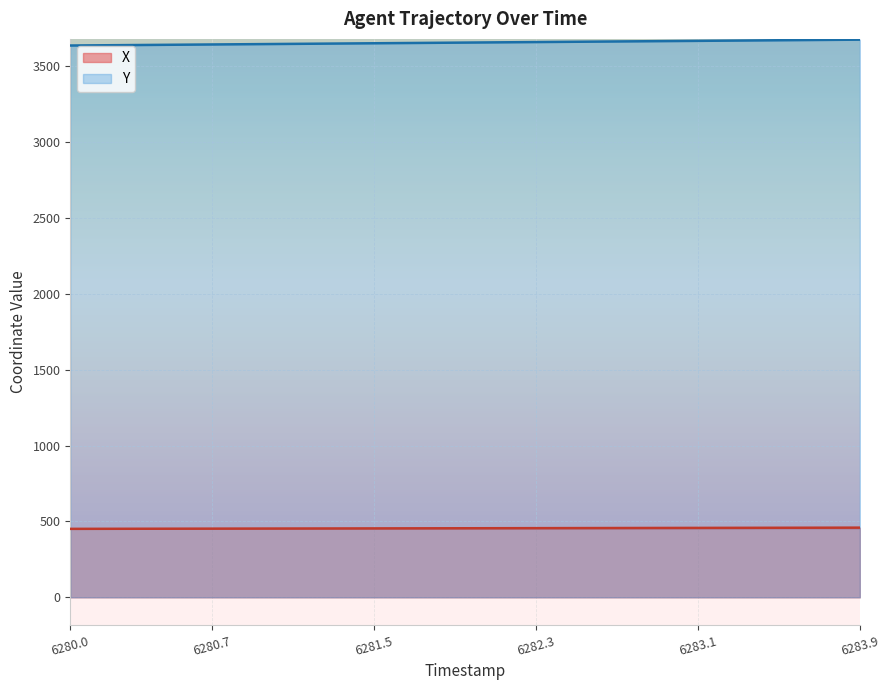

The value of X at 6282.3 is 455.7. True or false?

True